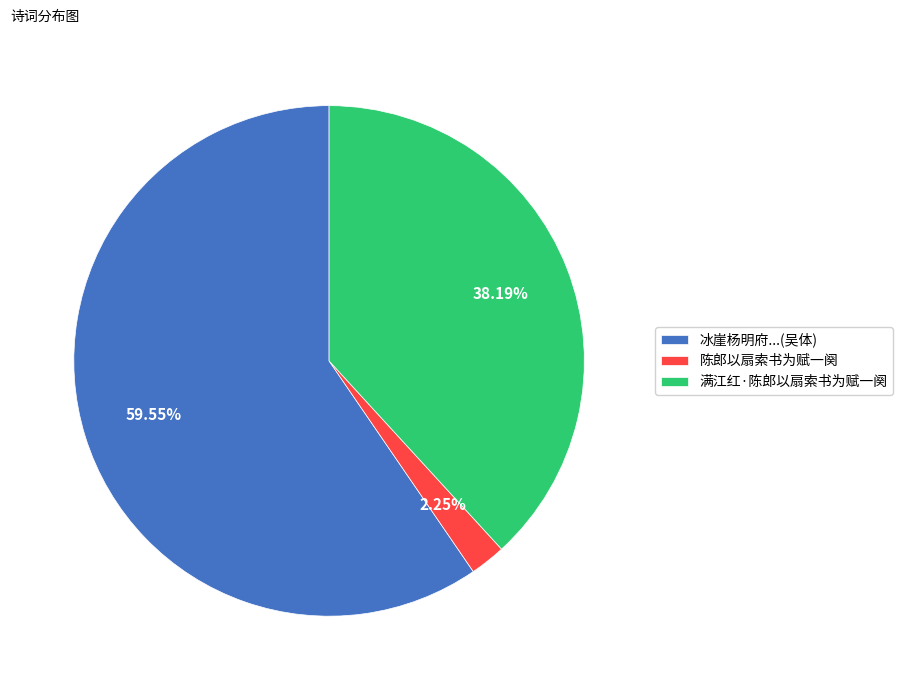

Approximately how many times larger is the value at 冰崖杨明府...(吴体) compared to 满江红·陈郎以扇索书为赋一阕?

1.6